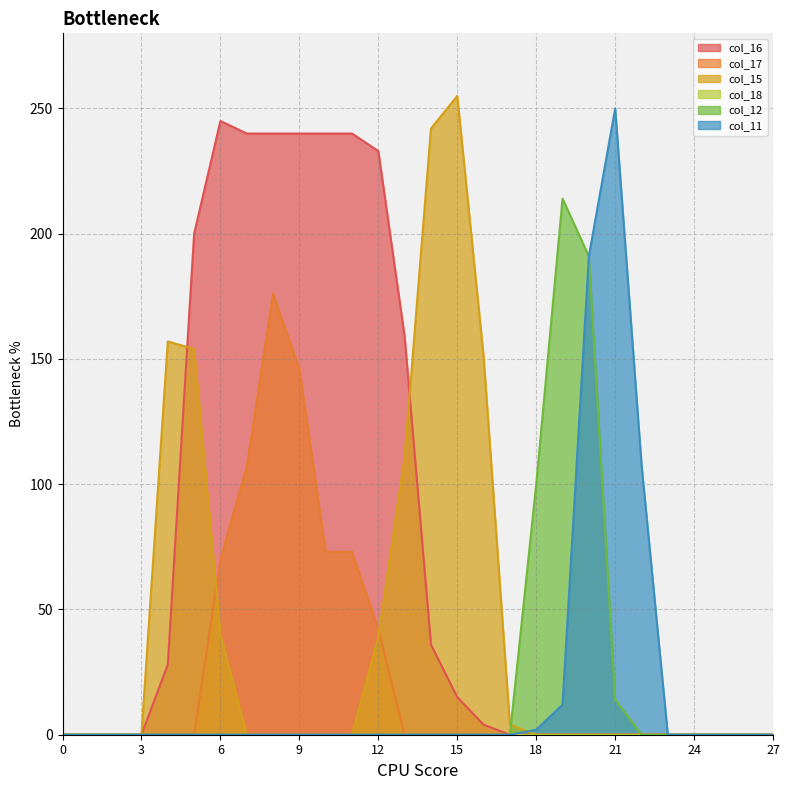

Reading right to left, list all the values displayed in this chart.

col_16: 0	0	0	0	0	0	0	0	0	0	0	4	15	36	159	233	240	240	240	240	240	245	200	28	0	0	0	0
col_17: 0	0	0	0	0	0	0	0	0	0	0	0	0	0	0	42	73	73	146	176	107	70	0	0	0	0	0	0
col_15: 0	0	0	0	0	0	0	0	0	0	4	151	255	242	111	39	0	0	0	0	0	40	154	157	0	0	0	0
col_12: 0	0	0	0	0	0	14	191	214	100	0	0	0	0	0	0	0	0	0	0	0	0	0	0	0	0	0	0
col_11: 0	0	0	0	0	108	250	191	12	2	0	0	0	0	0	0	0	0	0	0	0	0	0	0	0	0	0	0